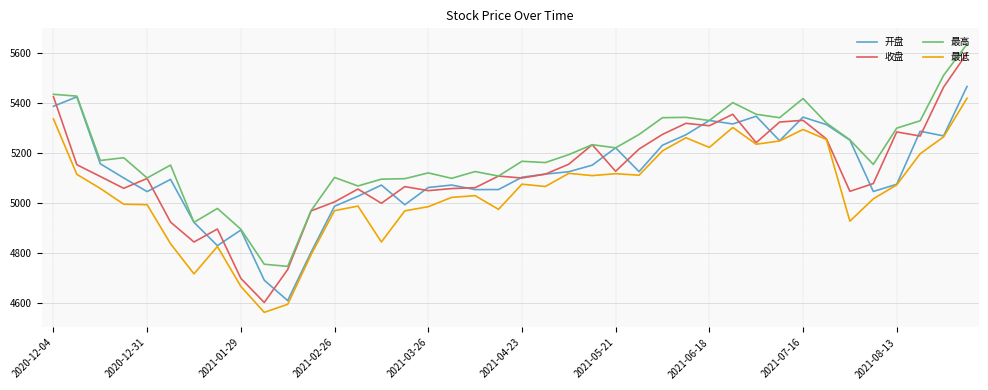

What is the greatest value displayed?

5636.5